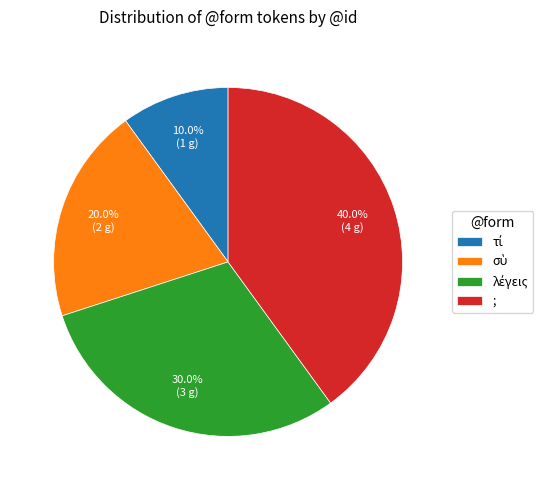

What is the largest slice in the pie chart?

;